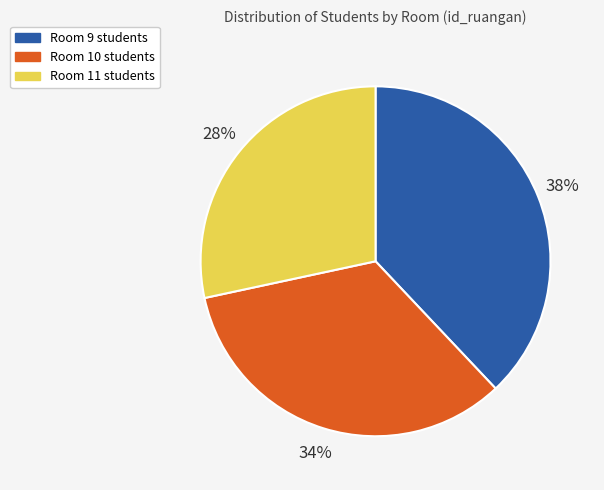

How many segments does this pie chart have?

3